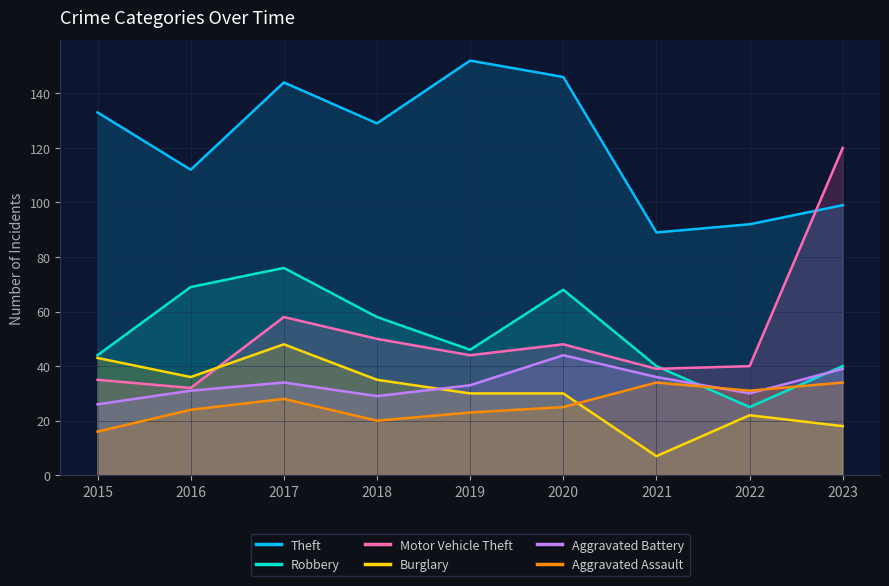

True or false: Motor Vehicle Theft has more than 0 interior local peaks.

True